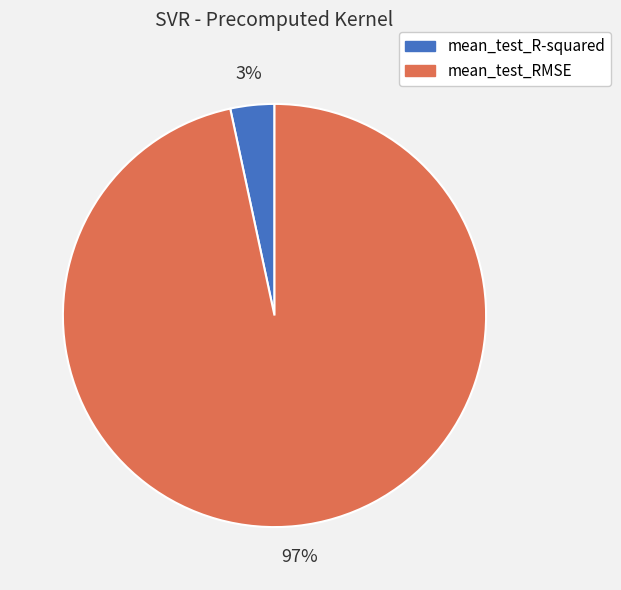

Which has a higher value, mean_test_R-squared or mean_test_RMSE?

mean_test_RMSE